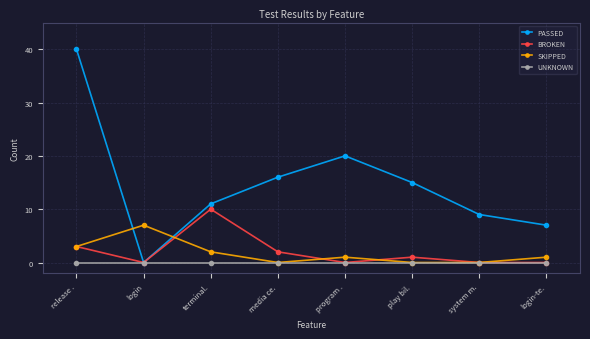

How many intersections are there between SKIPPED and PASSED?

2